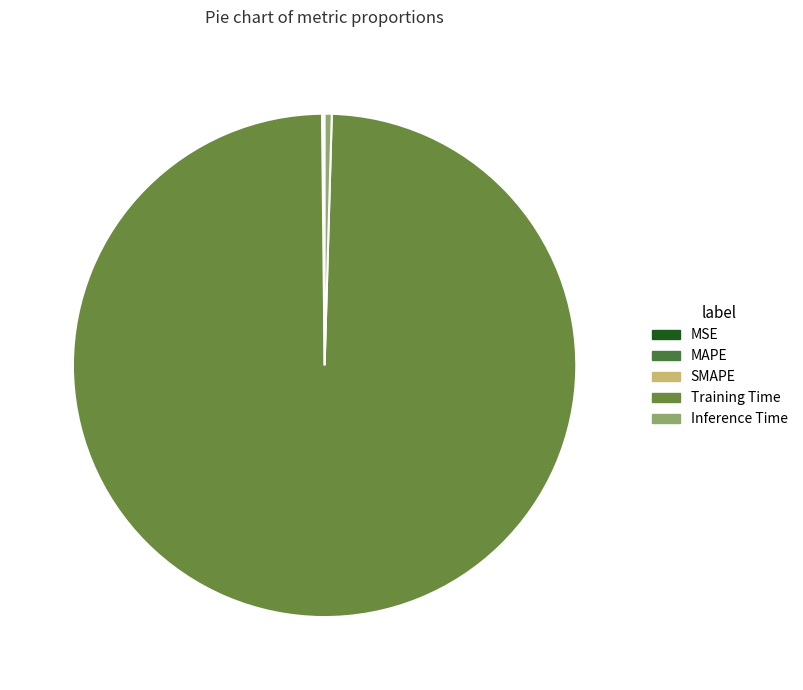

Which slice is the largest?

Training Time